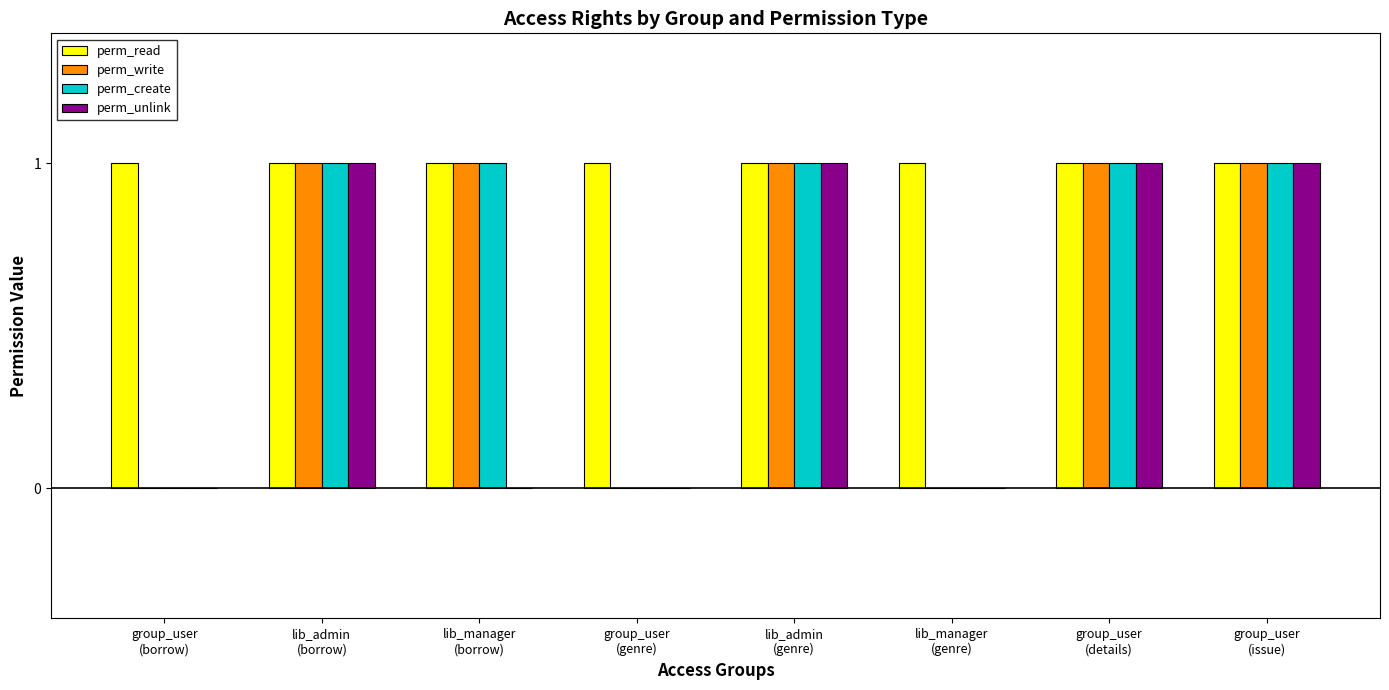

What is the sum of all perm_unlink values?

4